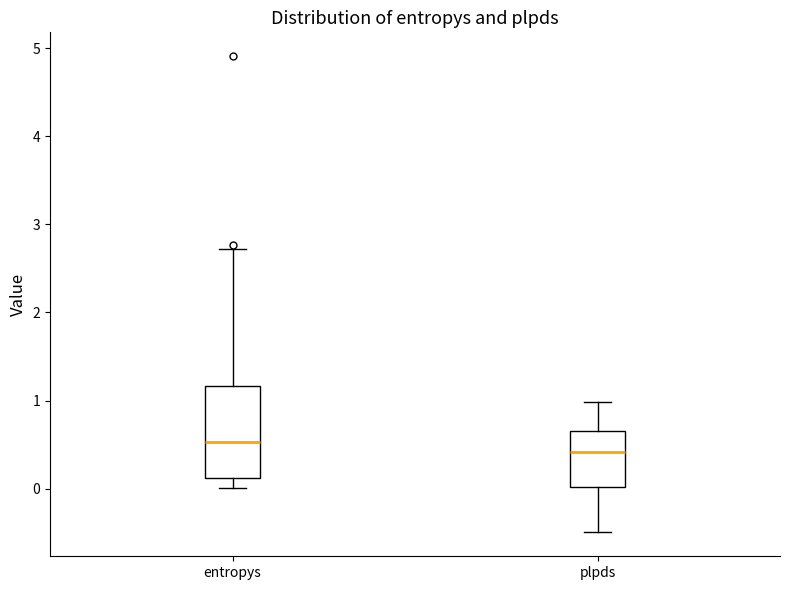

Comparing the boxes themselves (not the whiskers), which one is the tallest?

entropys